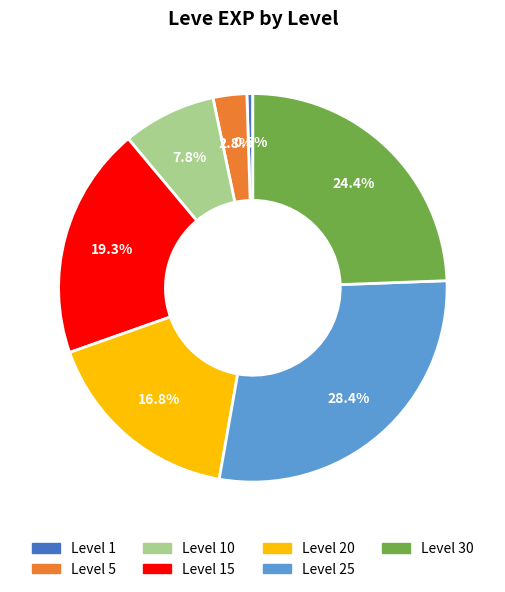

To the nearest percent, what is the average slice percentage?

14%